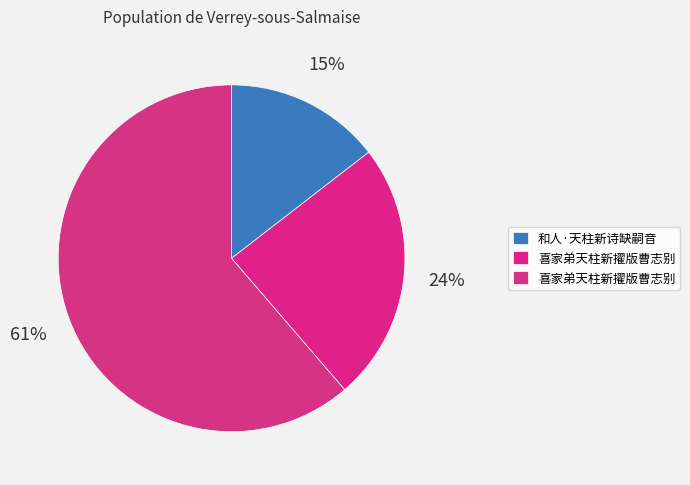

Which category has the biggest portion of the pie?

喜家弟天柱新擢版曹志别